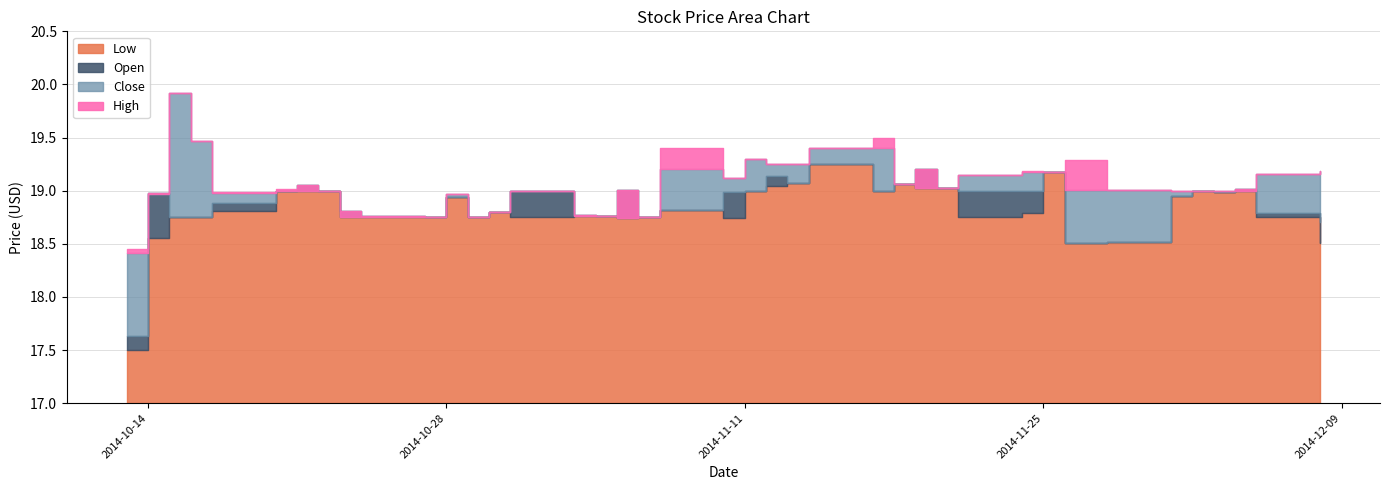

What is the minimum value for Close?

18.4